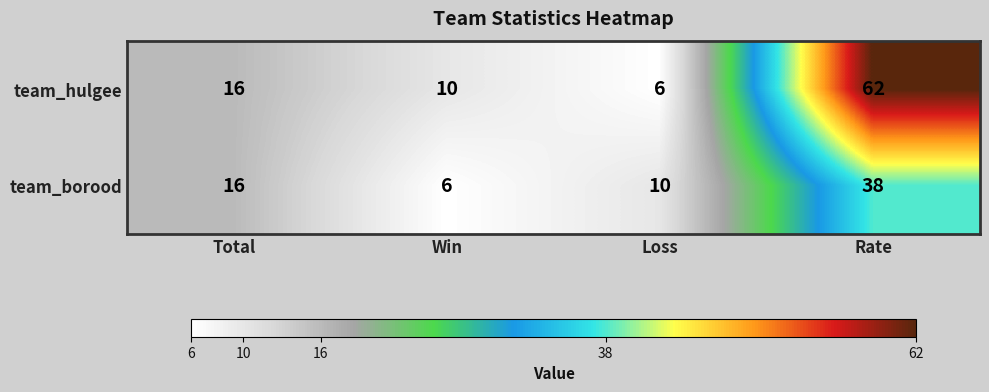

The value of team_borood at Total is 16. True or false?

True